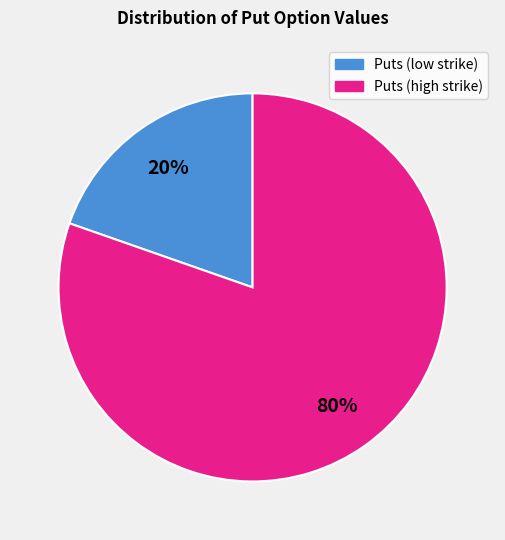

To the nearest percent, what is the average slice percentage?

50%